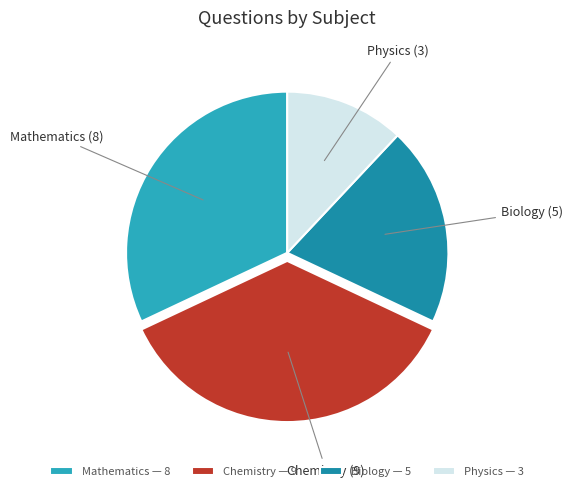

Count the number of slices in the pie.

4